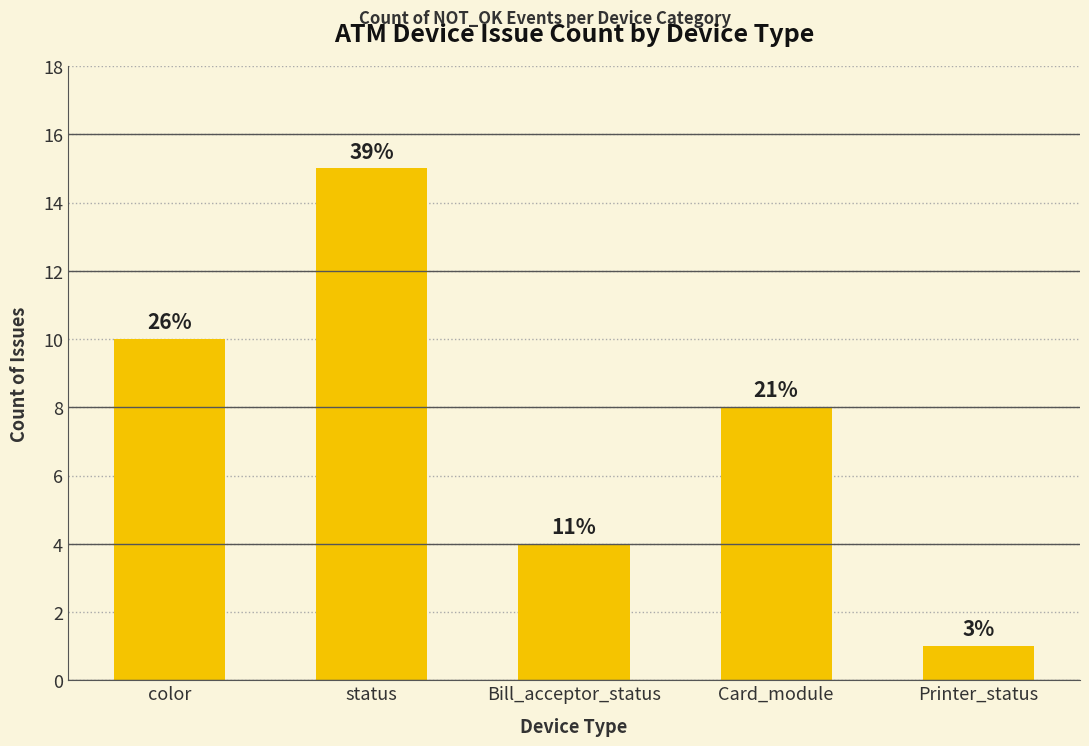

What is the change in value from status to Printer_status?

-14